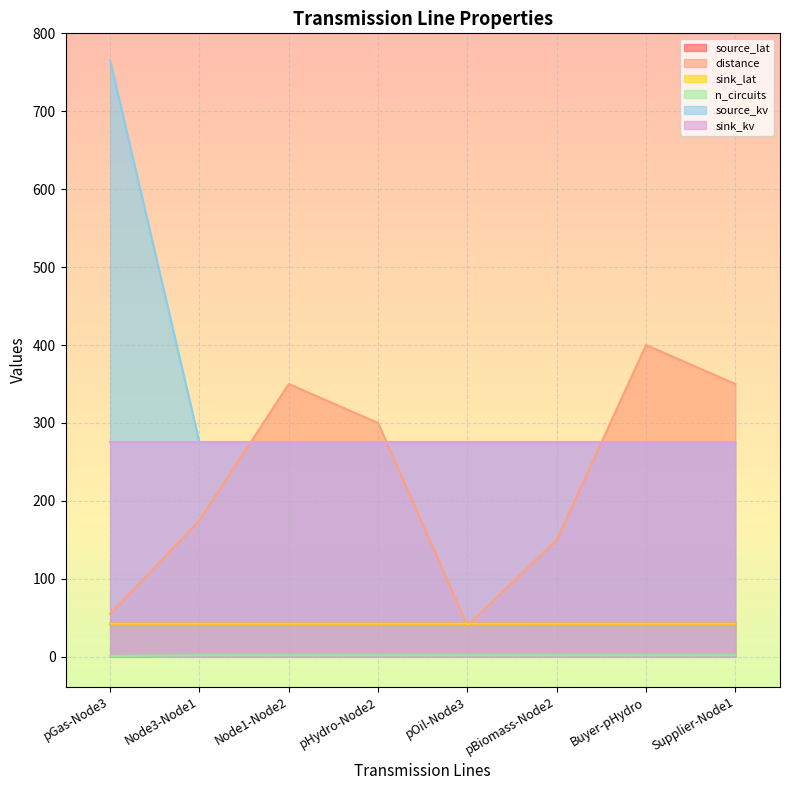

What is the minimum value for n_circuits?

1.0